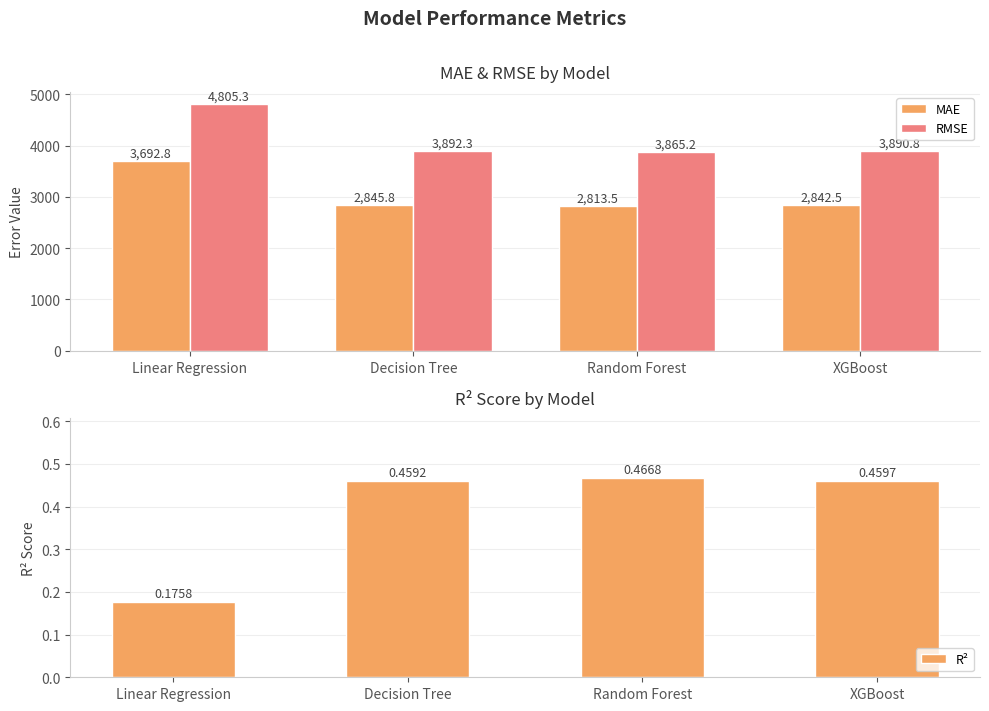

What is the difference between the maximum and minimum values in the MAE series?

879.4